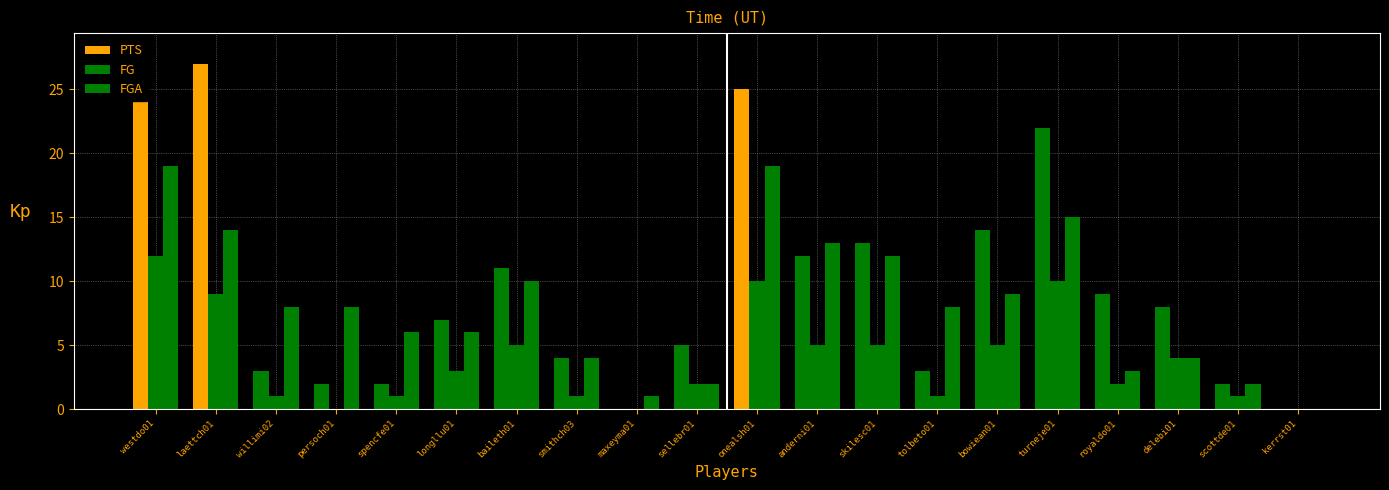

Reading right to left, extract all data points from this chart.

PTS: kerrst01=0	scottde01=2	delebi01=8	royaldo01=9	turneje01=22	bowiean01=14	tolbeto01=3	skilesc01=13	anderni01=12	onealsh01=25	sellebr01=5	maxeyma01=0	smithch03=4	baileth01=11	longllu01=7	spencfe01=2	persoch01=2	willimi02=3	laettch01=27	westdo01=28
FG: kerrst01=0	scottde01=1	delebi01=4	royaldo01=2	turneje01=10	bowiean01=5	tolbeto01=1	skilesc01=5	anderni01=5	onealsh01=10	sellebr01=2	maxeyma01=0	smithch03=1	baileth01=5	longllu01=3	spencfe01=1	persoch01=0	willimi02=1	laettch01=9	westdo01=12
FGA: kerrst01=0	scottde01=2	delebi01=4	royaldo01=3	turneje01=15	bowiean01=9	tolbeto01=8	skilesc01=12	anderni01=13	onealsh01=19	sellebr01=2	maxeyma01=1	smithch03=4	baileth01=10	longllu01=6	spencfe01=6	persoch01=8	willimi02=8	laettch01=14	westdo01=19